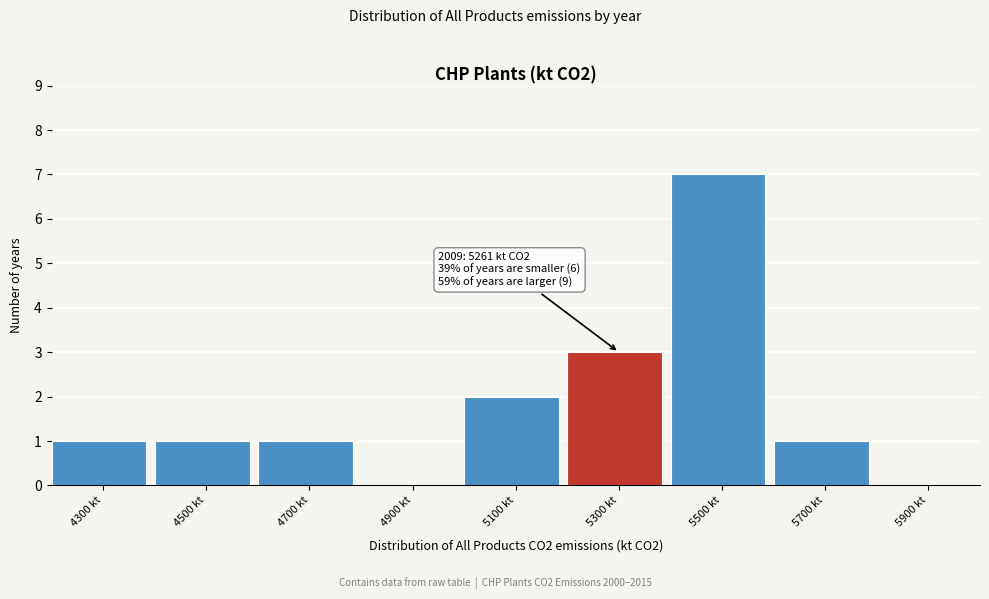

Over which range of the x-axis is the bar tallest?

5400 to 5600